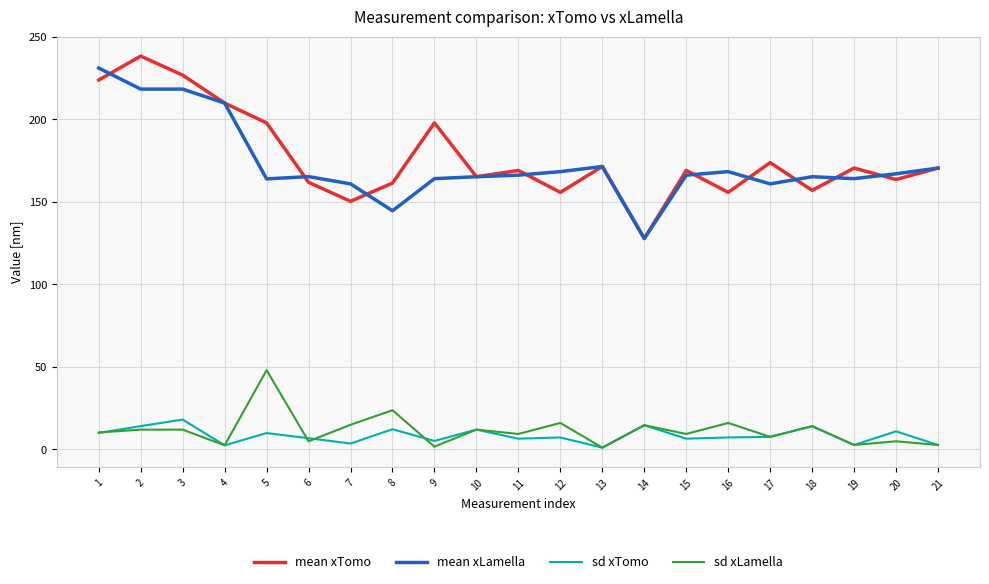

True or false: mean xLamella and sd xLamella cross at least once.

False